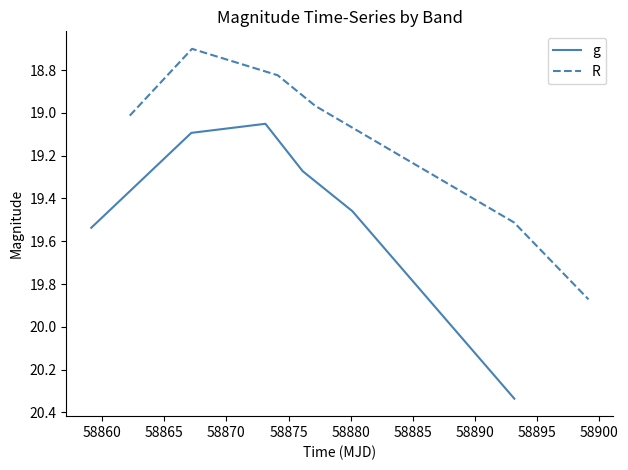

How many values in the R series exceed 19?

3